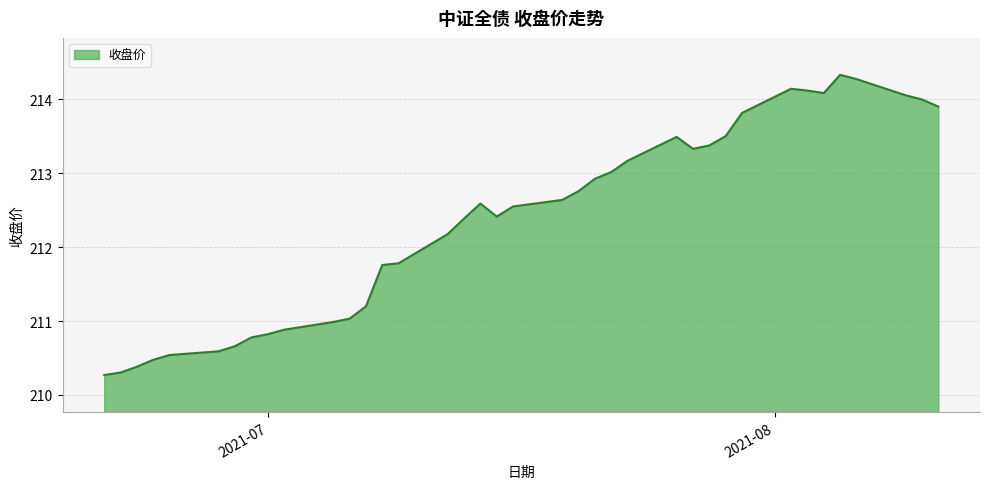

What is the minimum value shown in the chart?

210.3